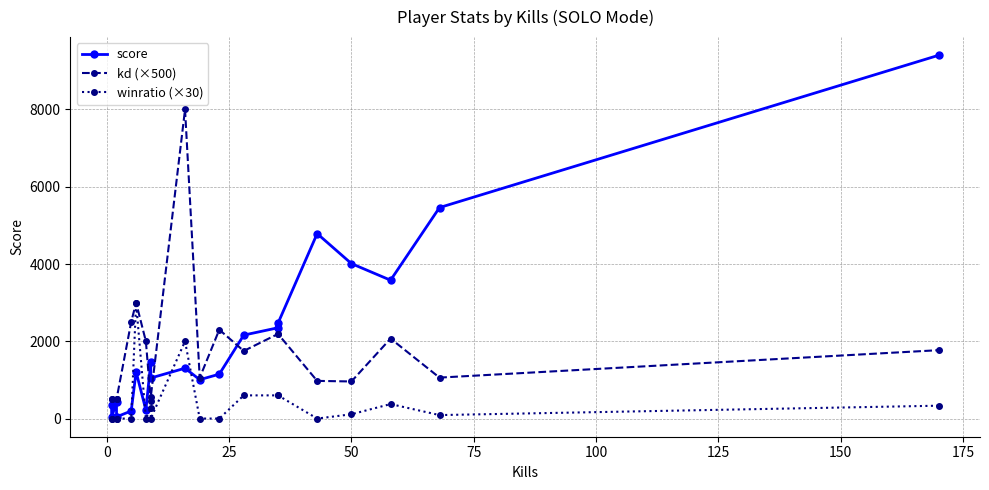

Is this an area chart (filled region under the line)?

No